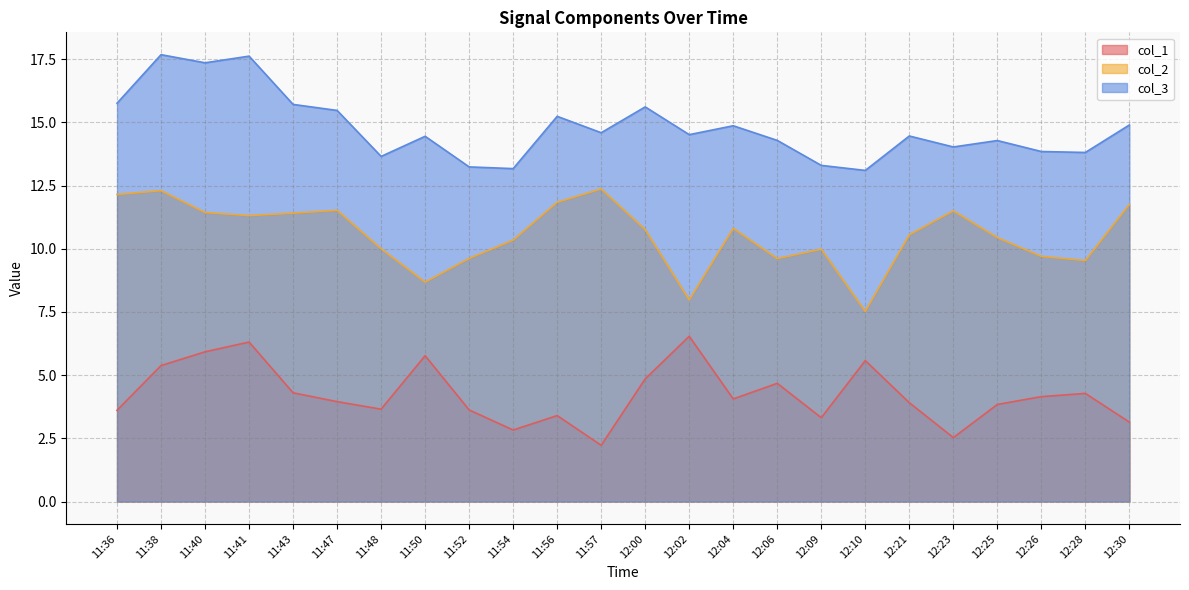

Between 11:48 and 11:54, which is larger?

11:48